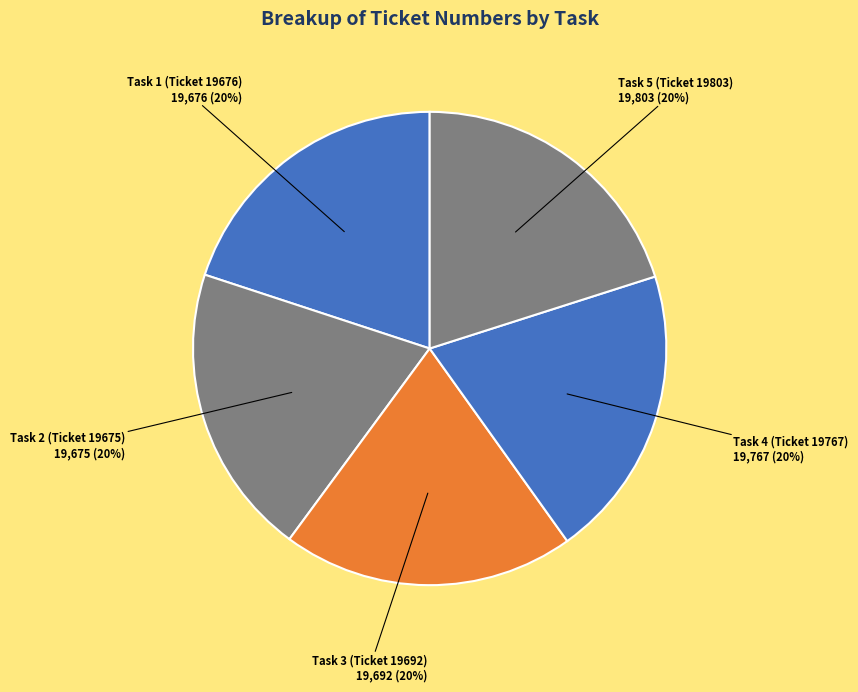

To the nearest percent, what is the combined percentage of Task 5 (Ticket 19803) and Task 4 (Ticket 19767)?

40%